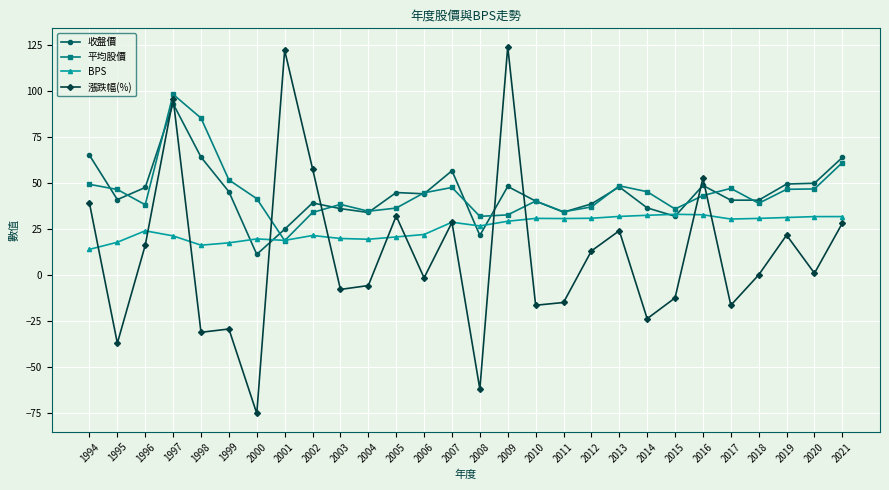

What is the value of the BPS point at the 10th from the left?

19.8